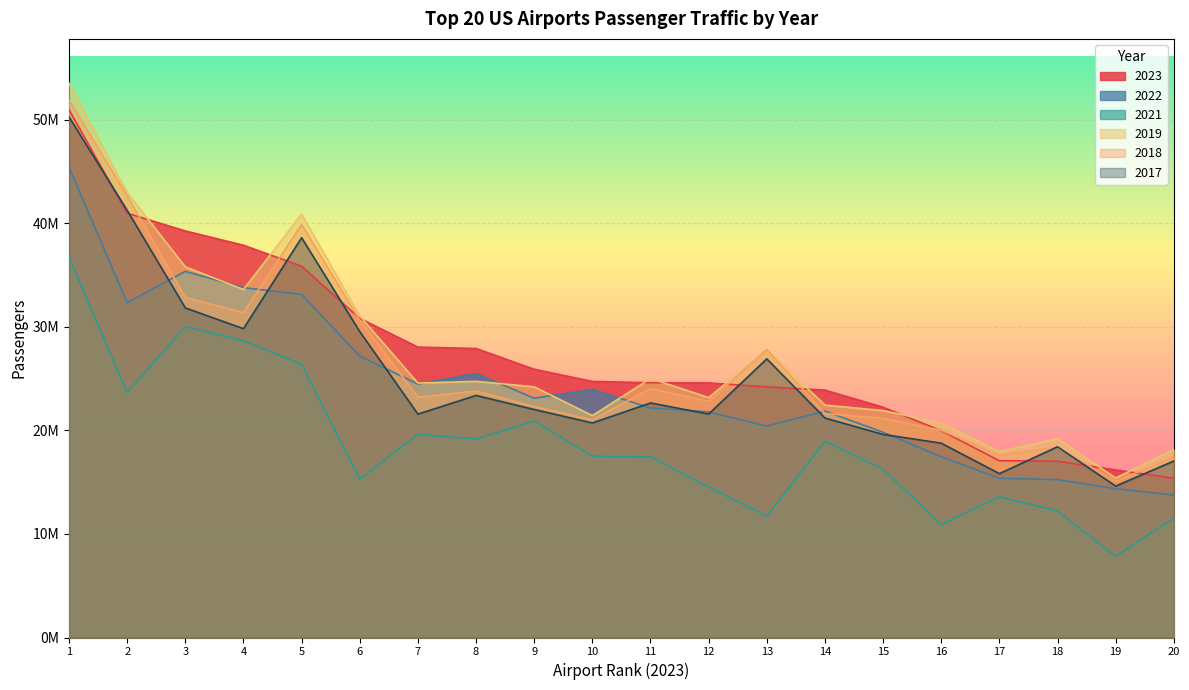

What is the minimum value shown in the chart?

7827307